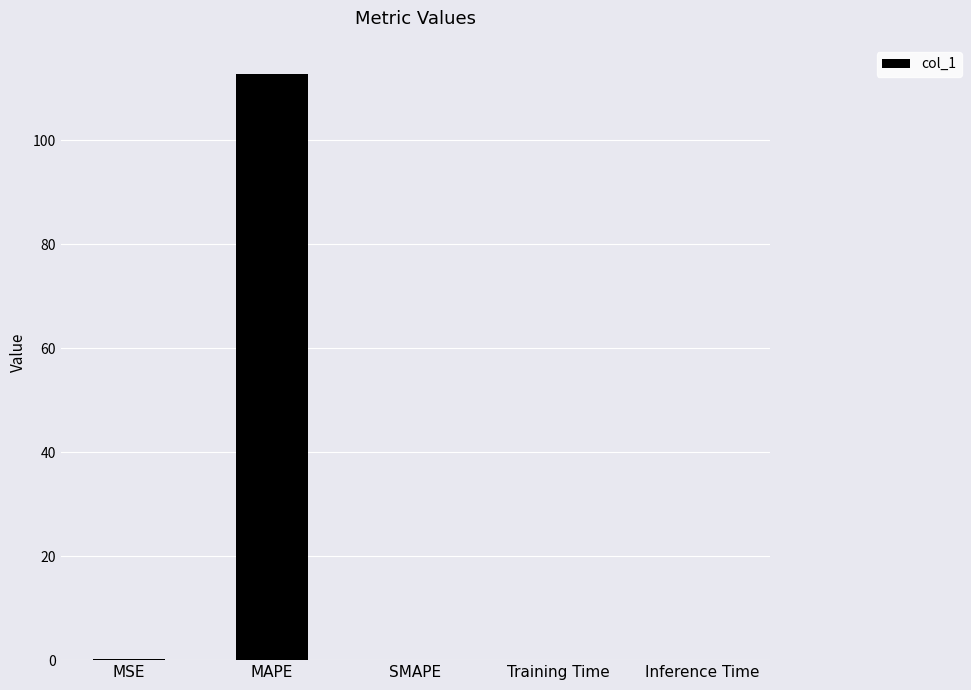

True or false: the data shows 112.7 at MAPE.

True